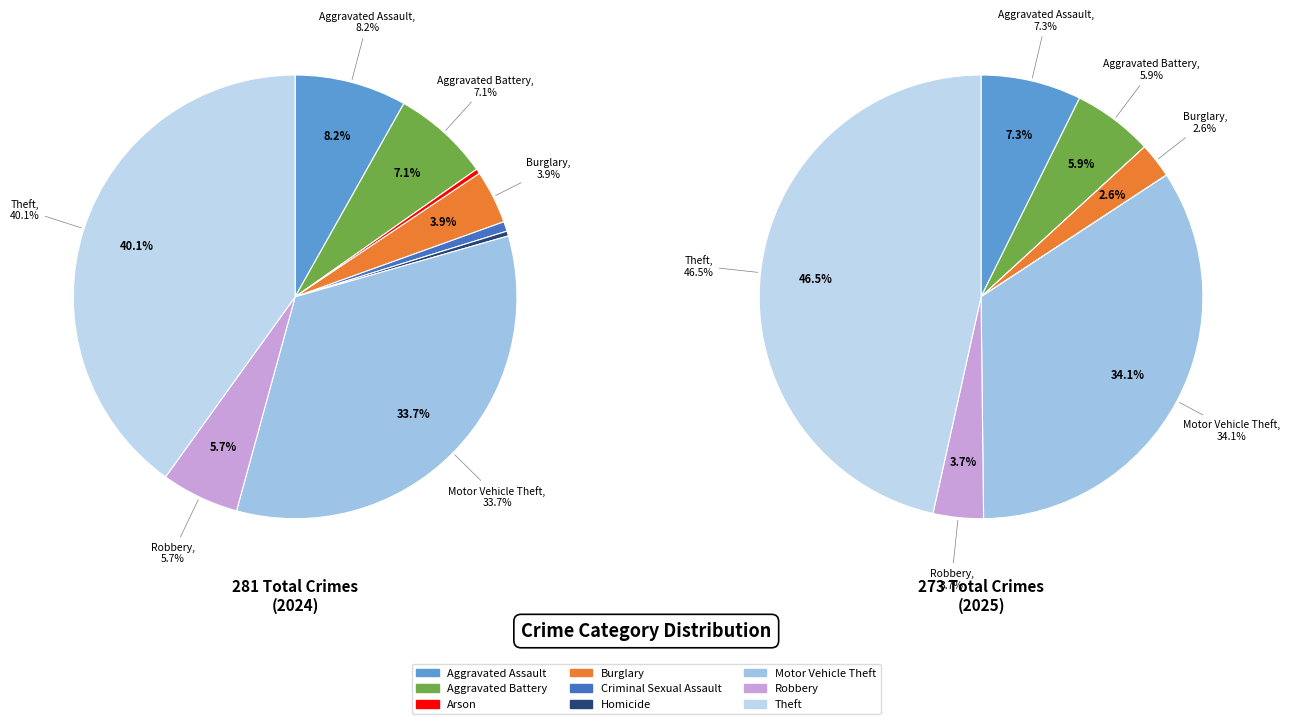

Which series changed the most between Aggravated Assault and Motor Vehicle Theft?

2025